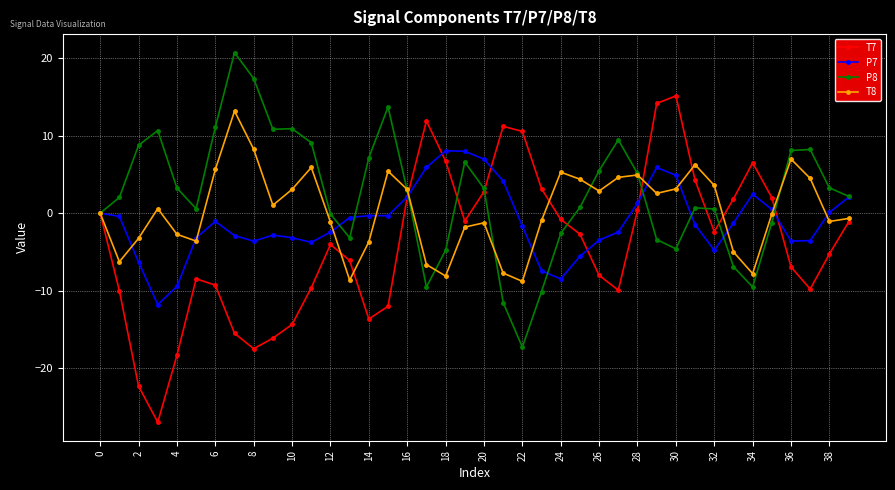

What is the maximum value shown in the chart?

20.8